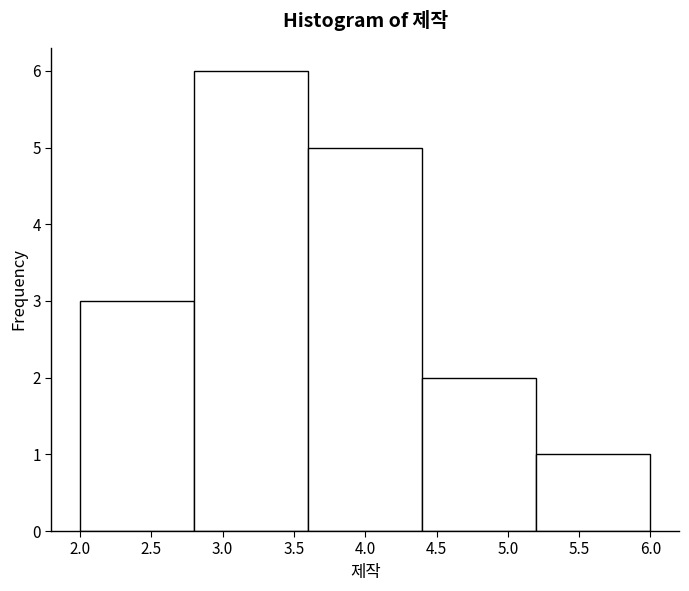

Over which range of the x-axis is the bar tallest?

2.8 to 3.6